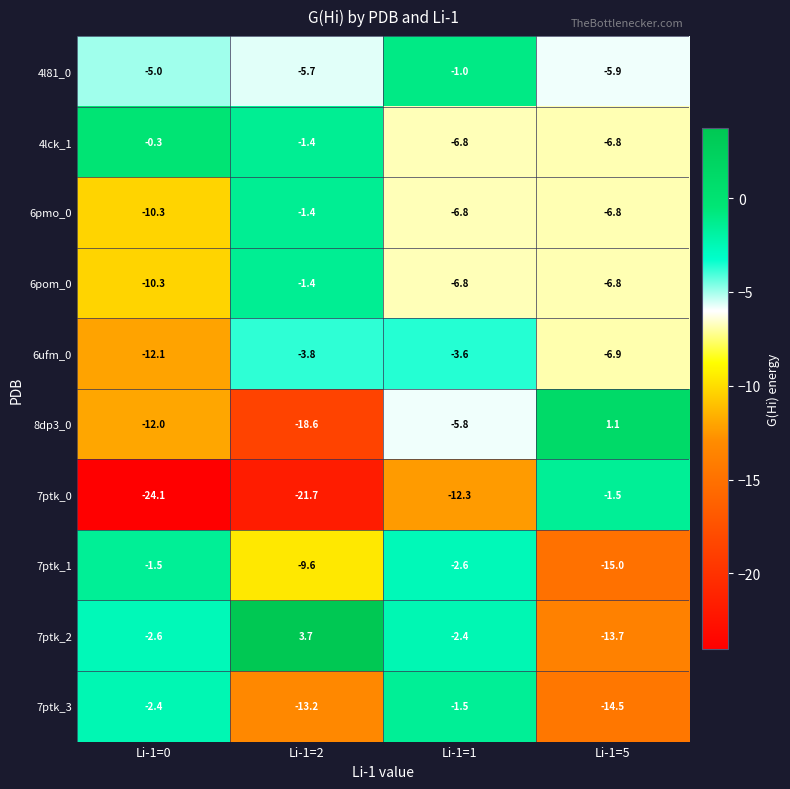

Rank the categories by 7ptk_2 value from lowest to highest.

Li-1=5, Li-1=0, Li-1=1, Li-1=2